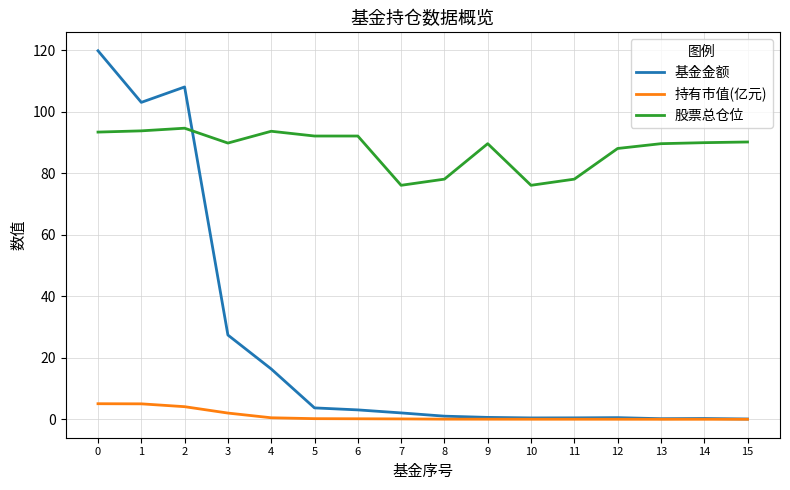

Does the chart display data point markers on the line(s)?

No